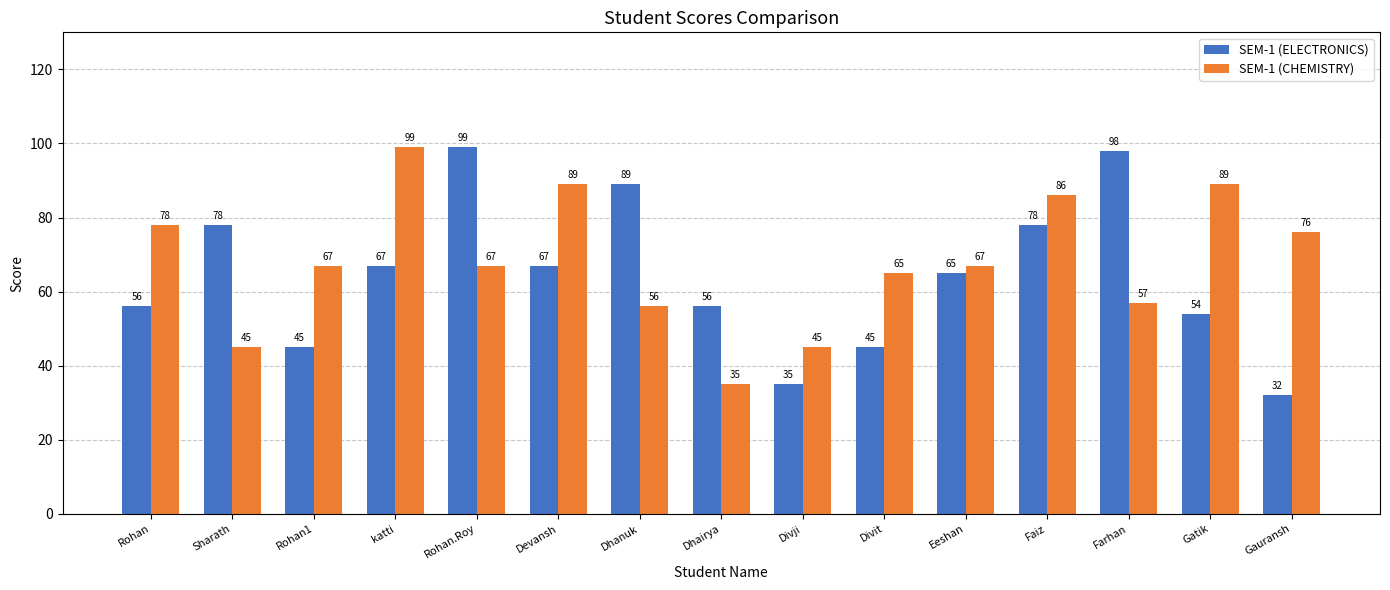

Rank the series at Rohan from highest to lowest value.

SEM-1 (CHEMISTRY), SEM-1 (ELECTRONICS)